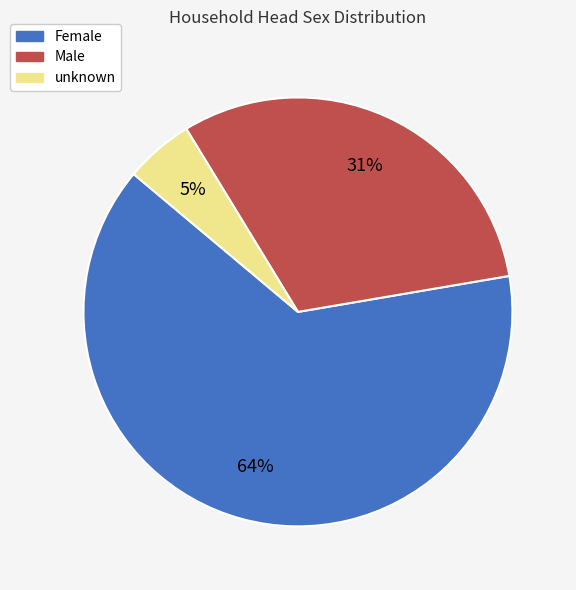

To the nearest percent, what is the difference between the largest and smallest slice percentages?

59%